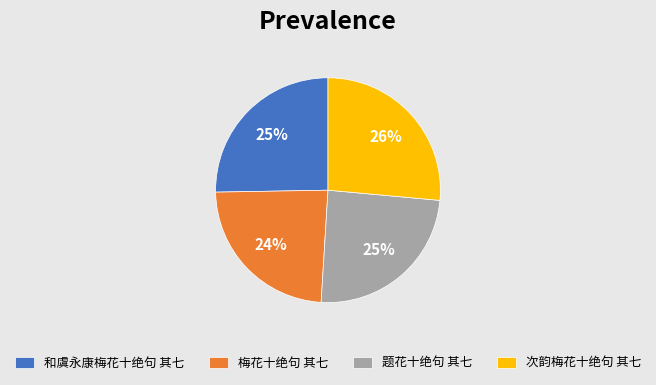

To the nearest percent, what portion does 梅花十绝句 其七 represent?

24%